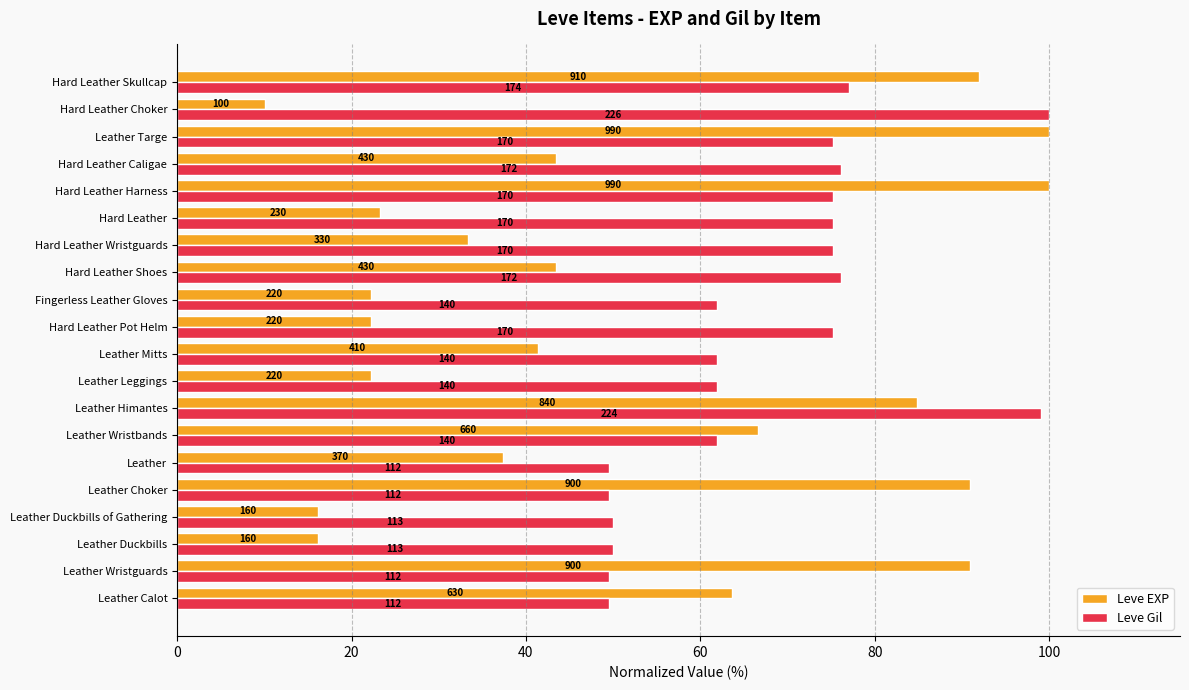

What are all the series names shown in the legend?

Leve EXP, Leve Gil